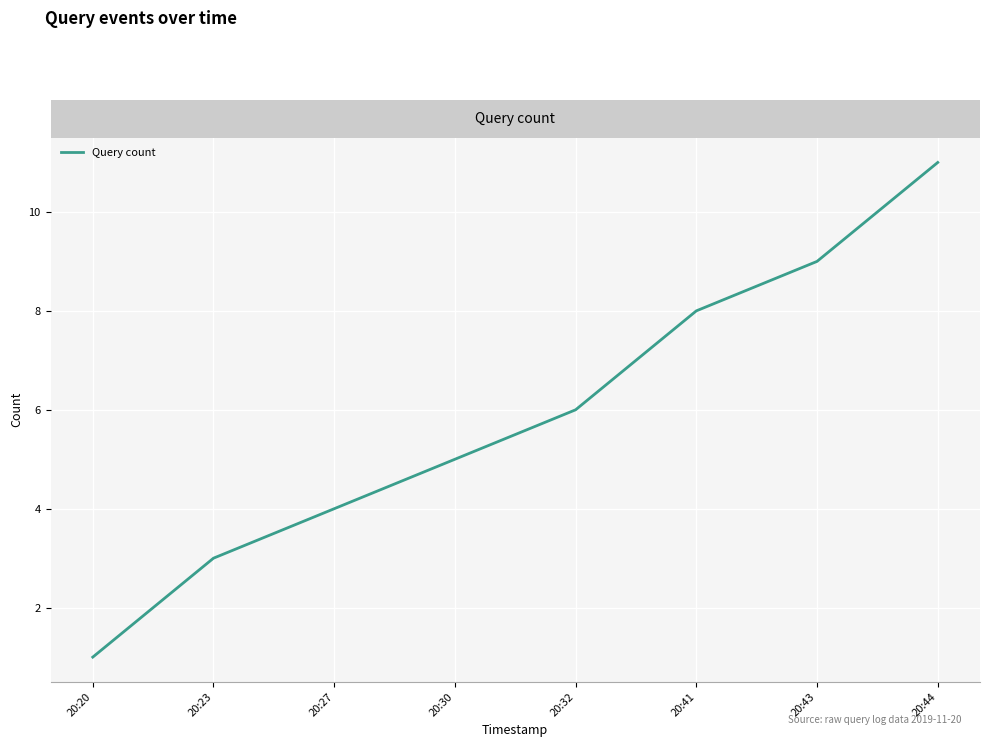

Reading left to right, extract all data points from this chart.

20:20=1	20:23=3	20:27=4	20:30=5	20:32=6	20:41=8	20:43=9	20:44=11